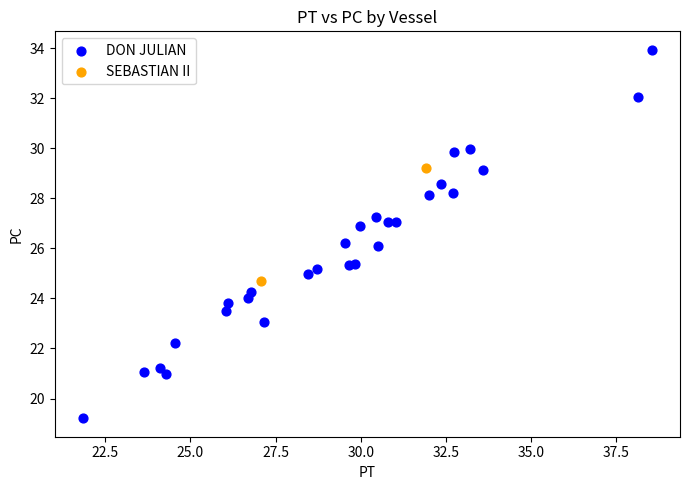

What are all the series names shown in the legend?

DON JULIAN, SEBASTIAN II